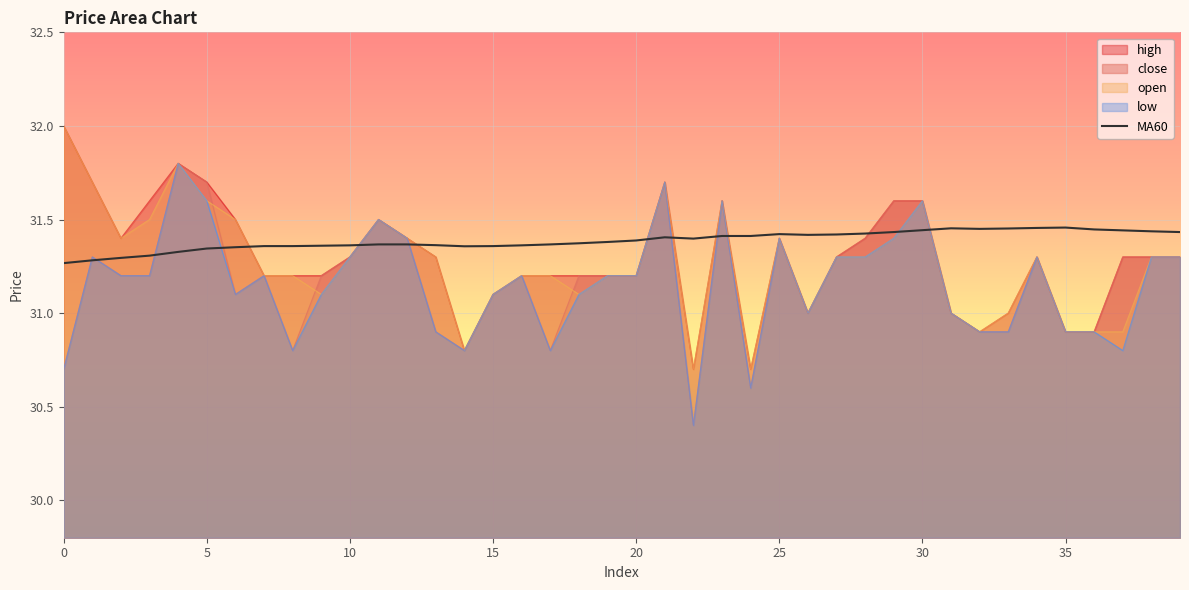

The low series shows 30.9 at 35. True or false?

True